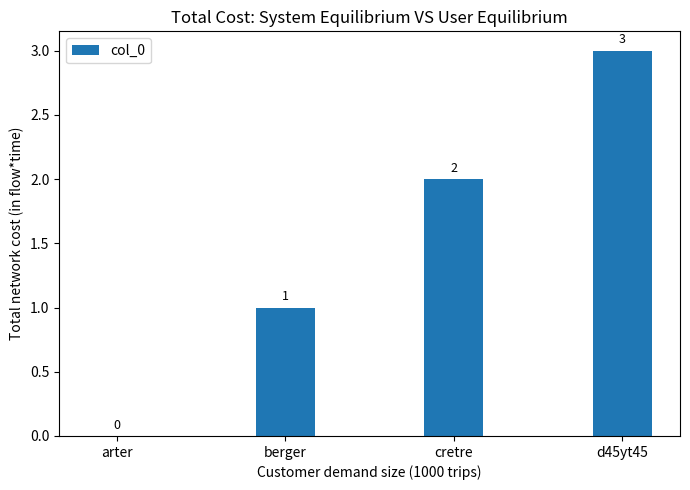

What is the sum of all values?

6